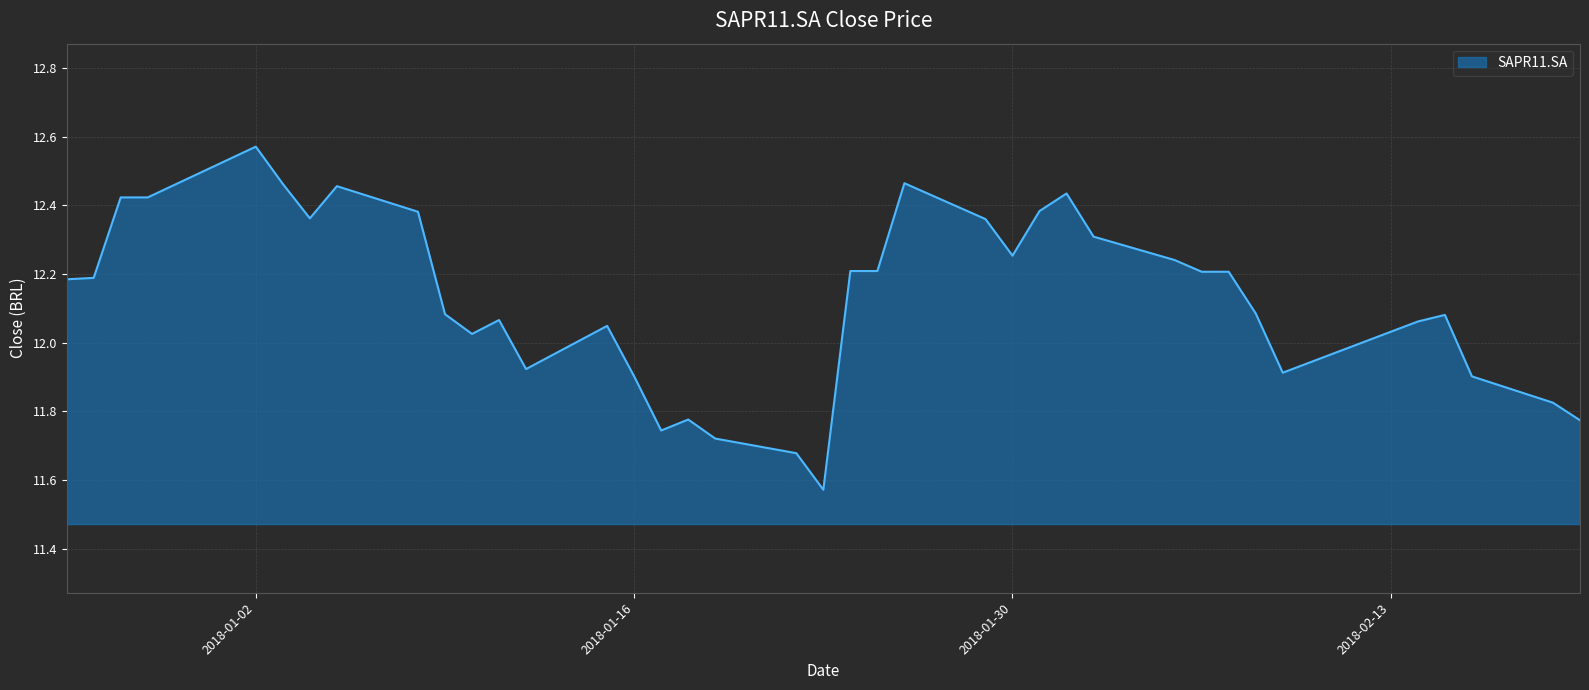

At which category does the data reach its first local peak?

2018-01-02